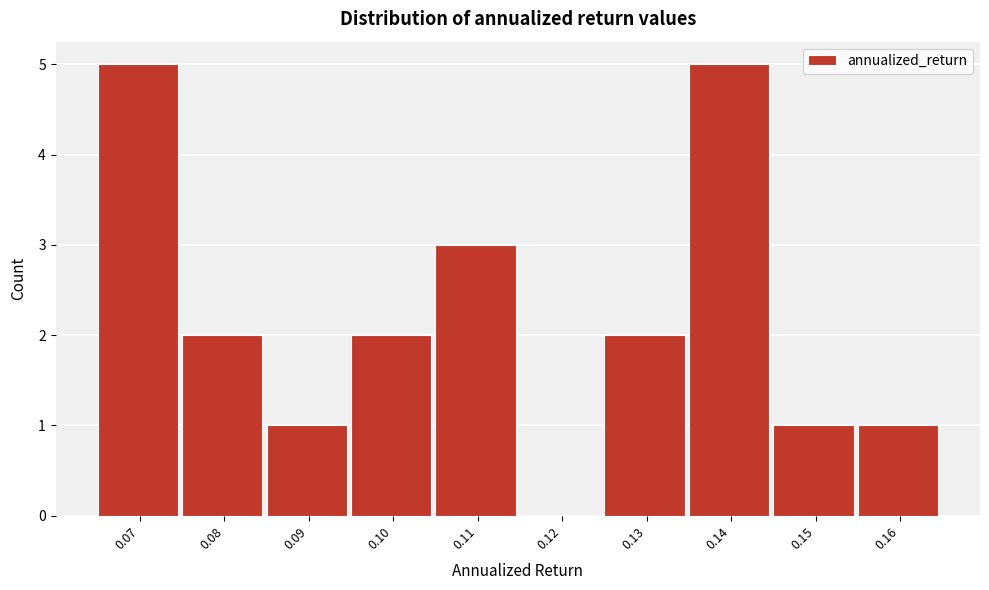

Reading left to right, what are all the values shown in this chart?

0.07=5	0.08=2	0.09=1	0.10=2	0.11=3	0.12=0	0.13=2	0.14=5	0.15=1	0.16=1